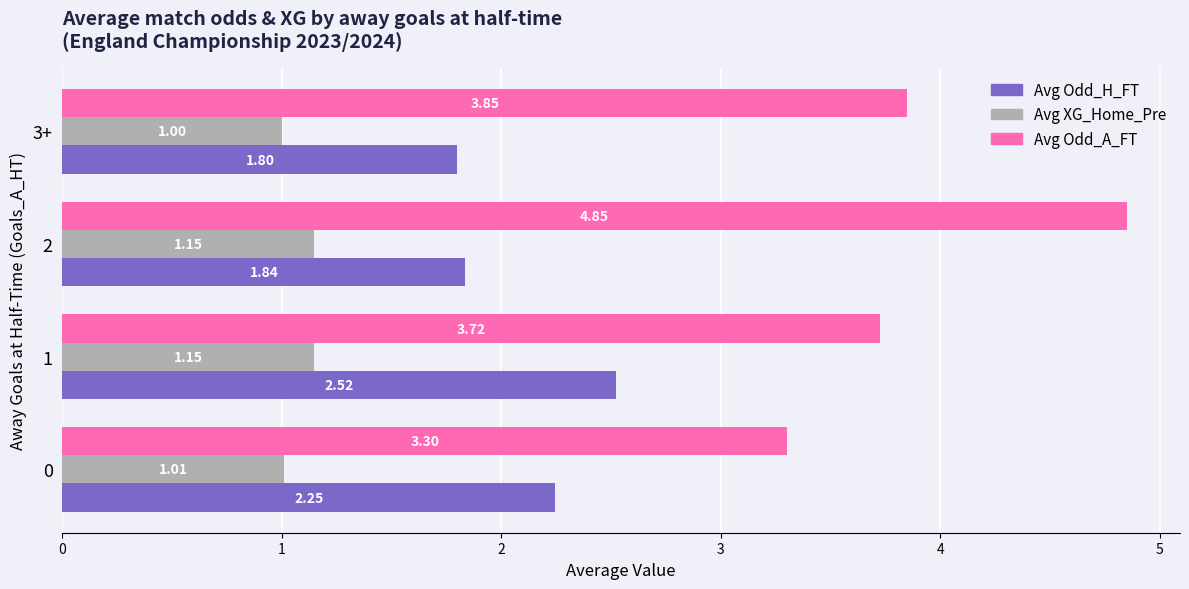

Which series has the largest total across all categories?

Avg Odd_A_FT